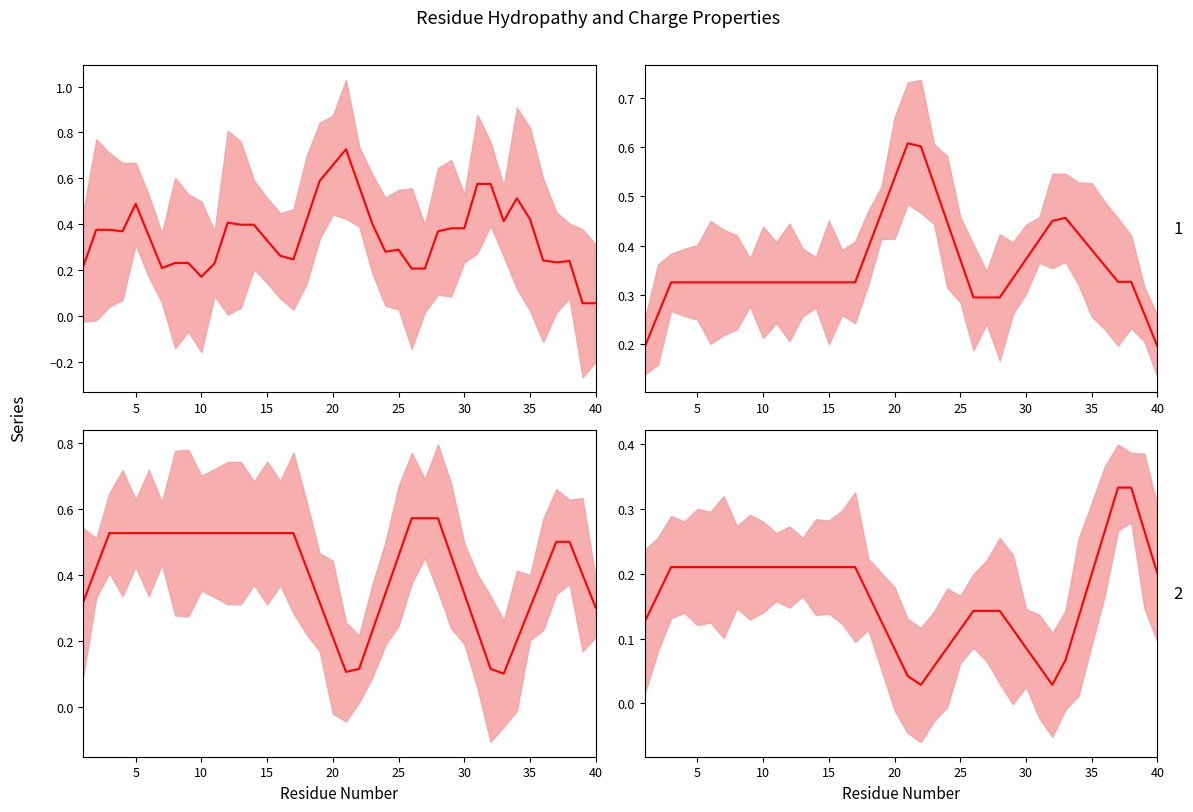

What is the value of the Fraction_of_Positively_Charged_Residues (mean) point at the 6th from the left?

0.2